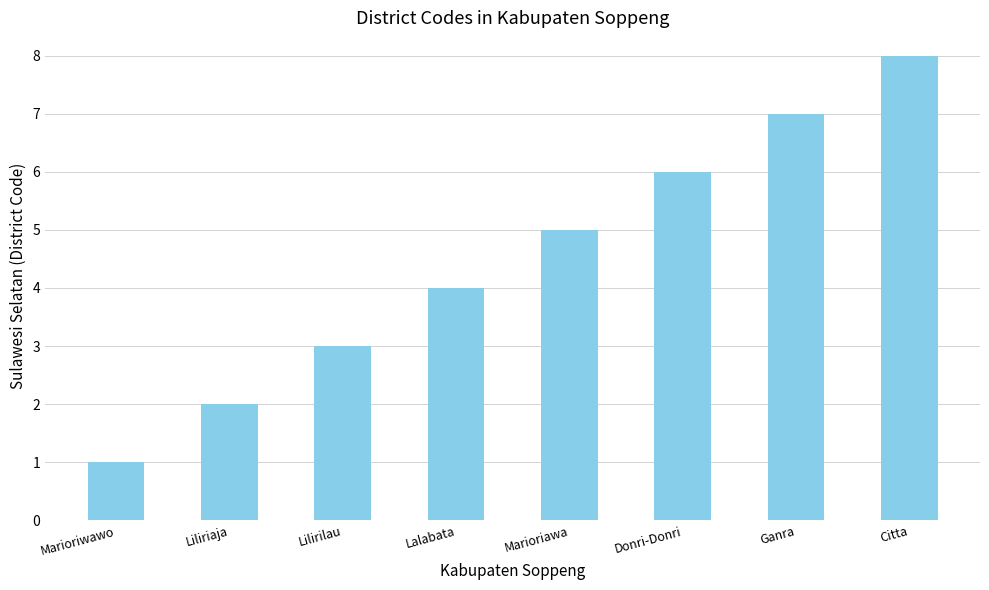

How many data points are less than 5?

4